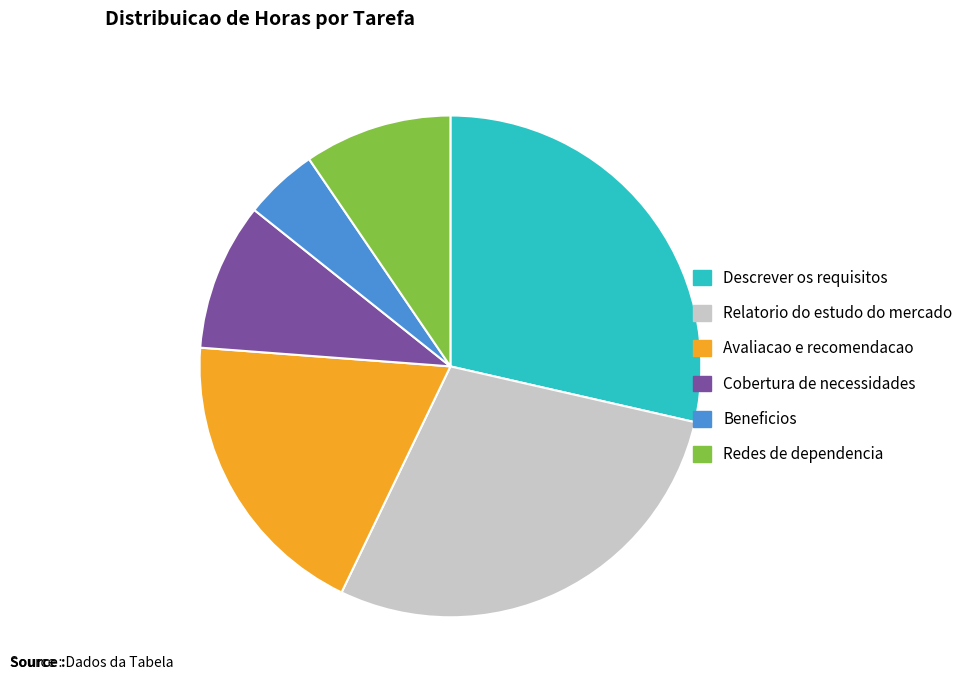

Combined, do Redes de dependencia and Cobertura de necessidades account for over 50%?

No